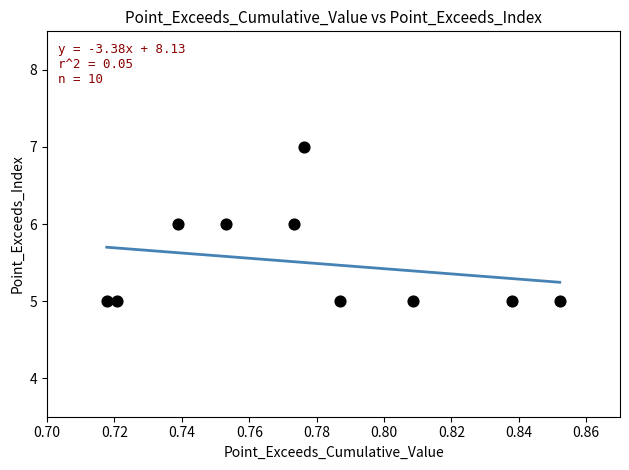

What is the average Y value?

6